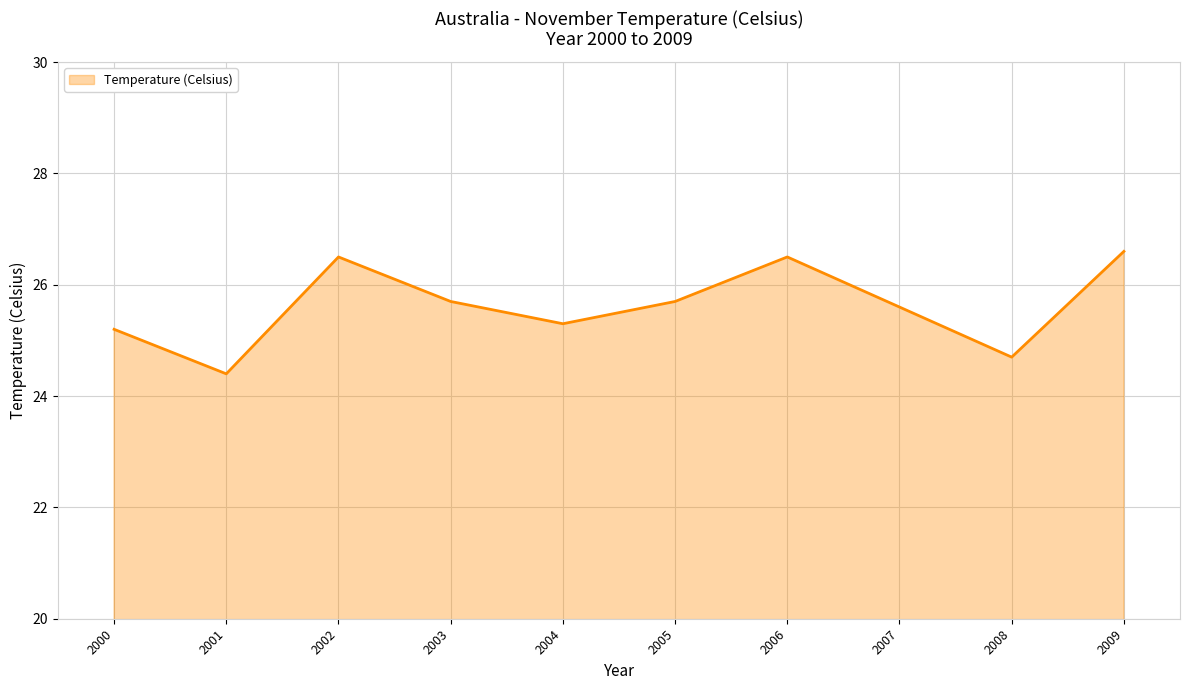

At which label does the data first exceed 25?

2000